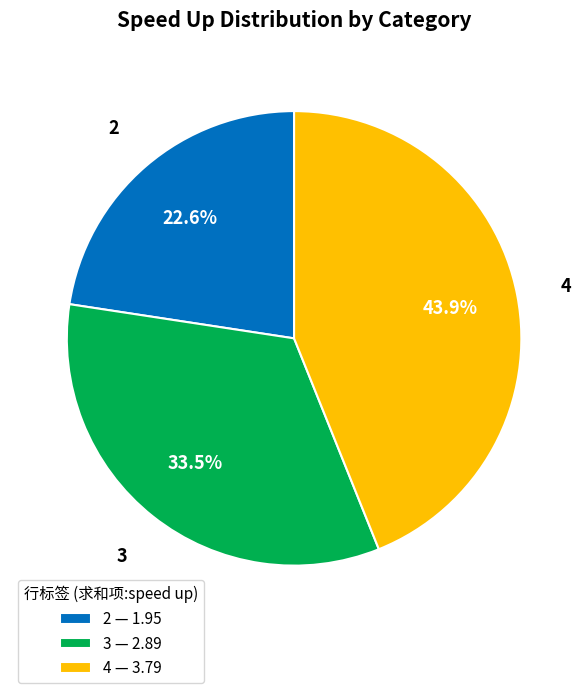

To the nearest percent, what is the difference between the largest and smallest slice percentages?

21%